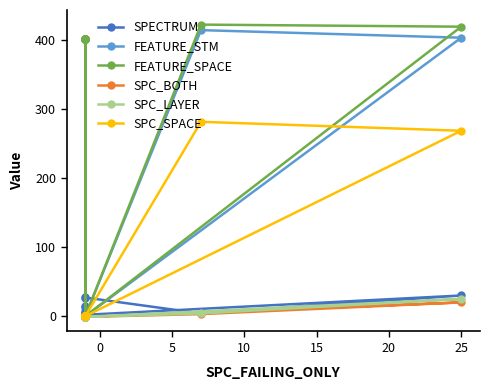

True or false: FEATURE_STM and FEATURE_SPACE intersect in this chart.

False